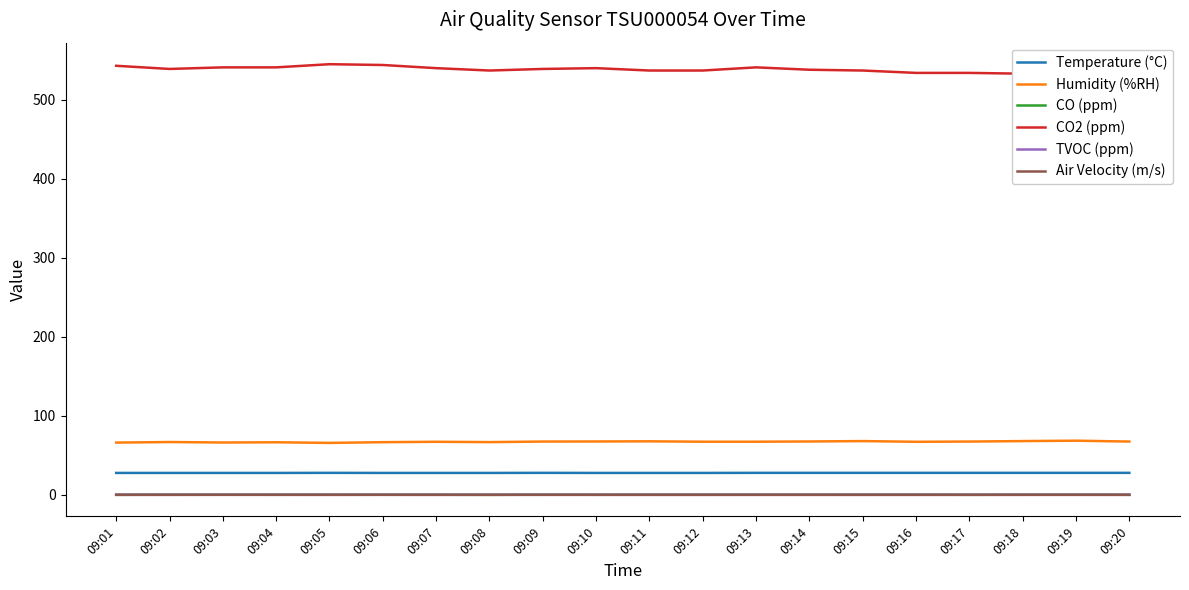

What is the total value across all series at 09:07?

635.5